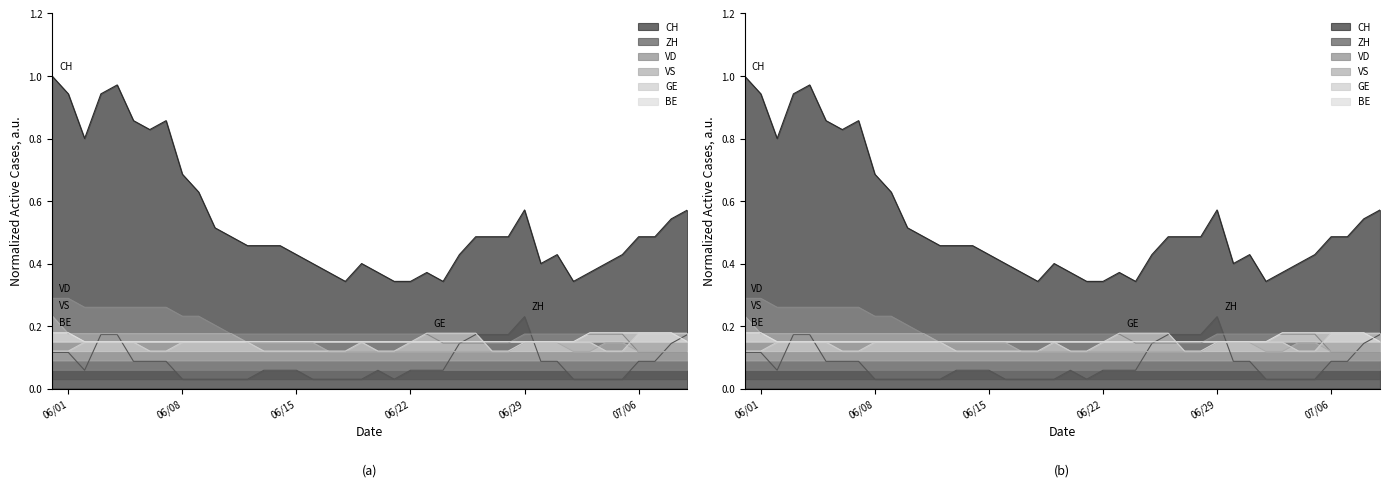

The value of GE at 2020-07-08 is 0.2. True or false?

True